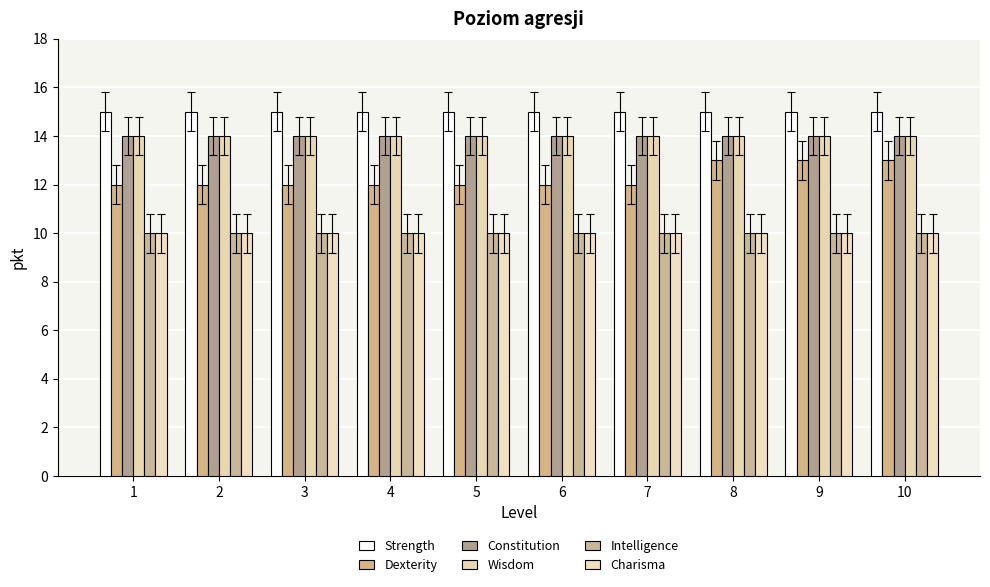

What is the difference between the Dexterity values at 10 and 1?

1